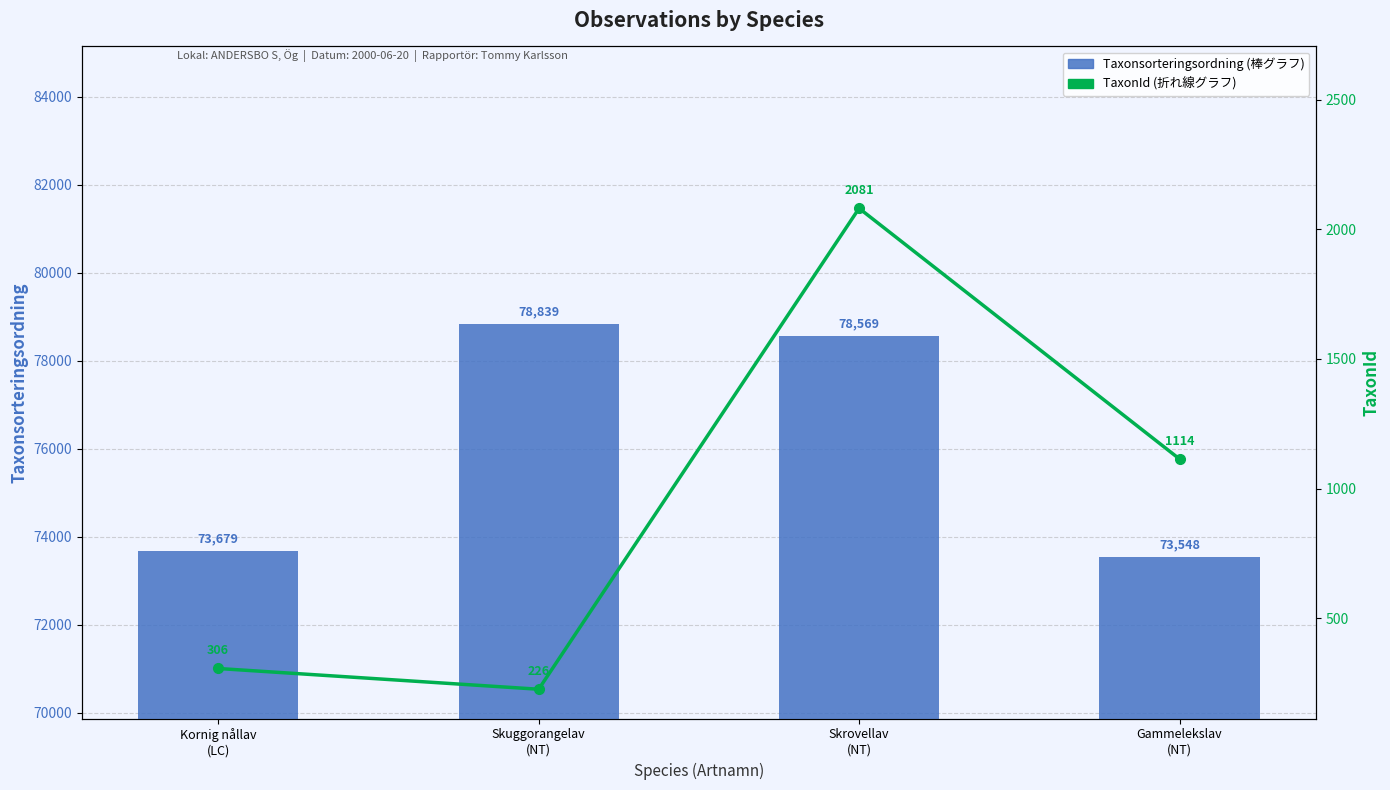

Which series has the largest range (max minus min)?

Taxonsorteringsordning